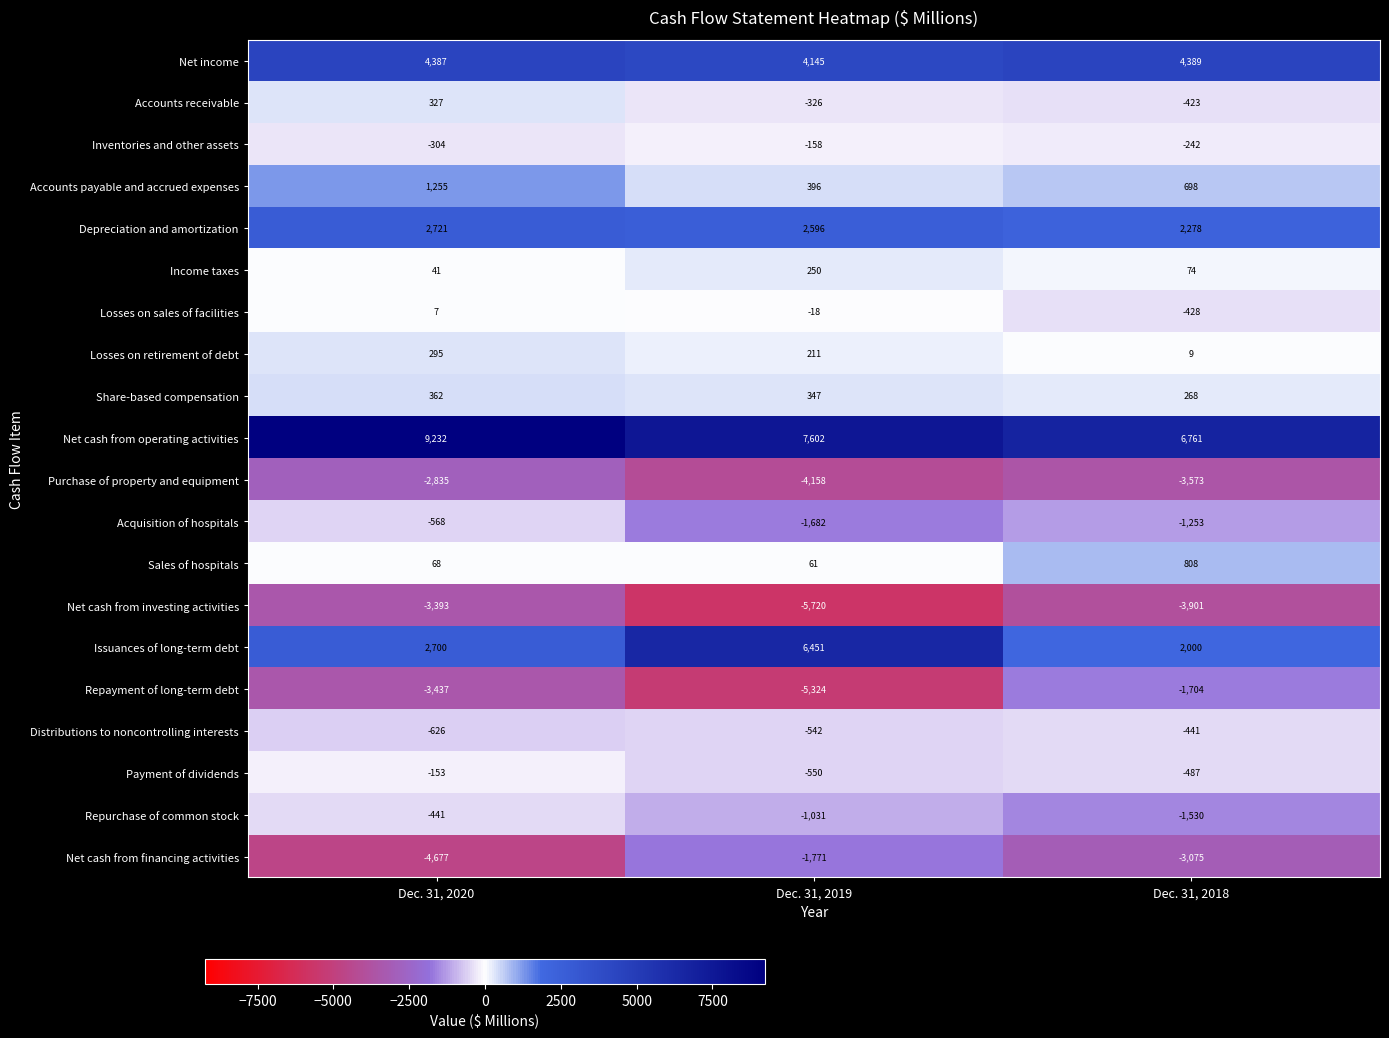

At how many categories does at least one series exceed 4261?

3